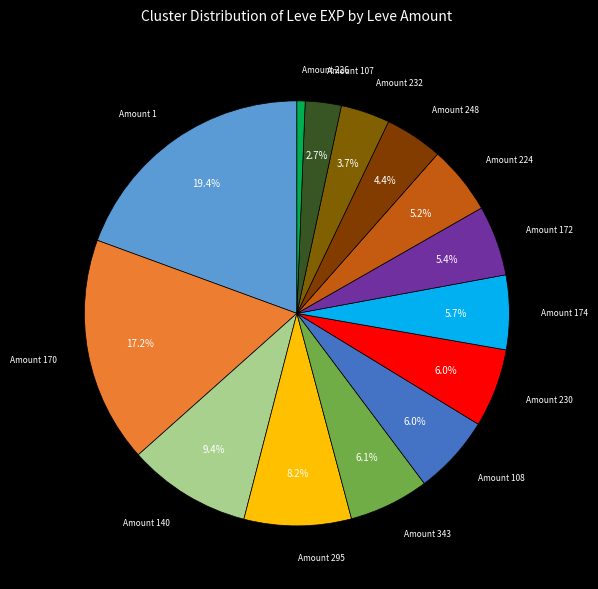

How many segments does this pie chart have?

14